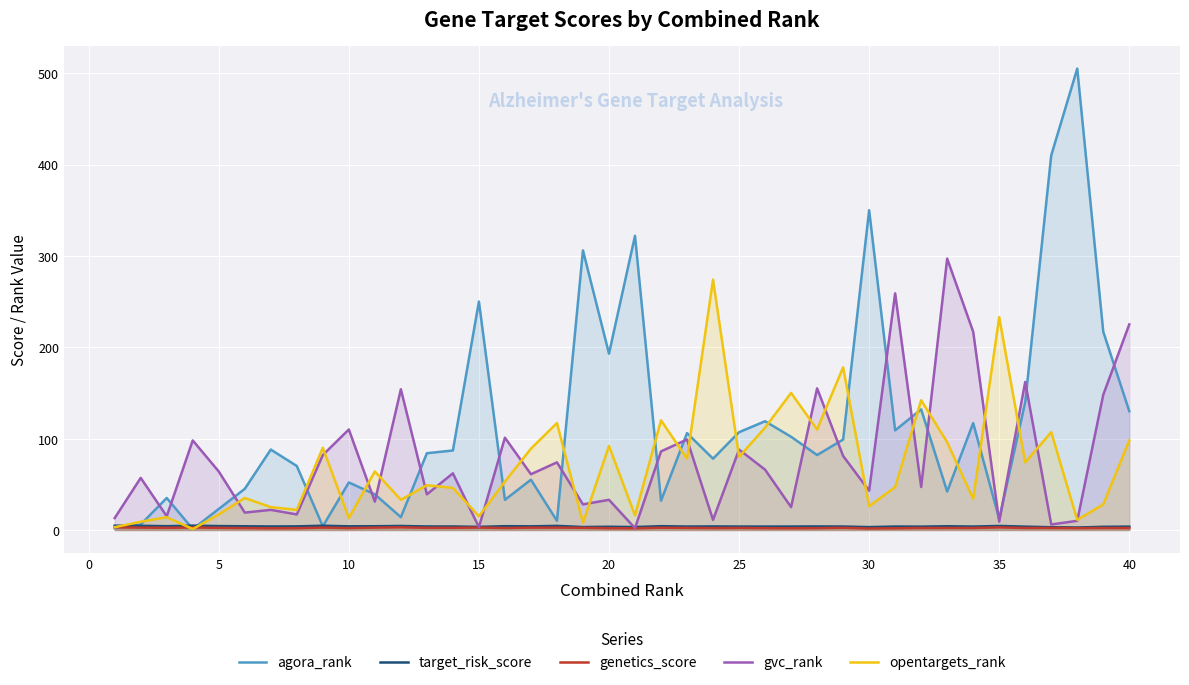

Which series has the largest range (max minus min)?

agora_rank